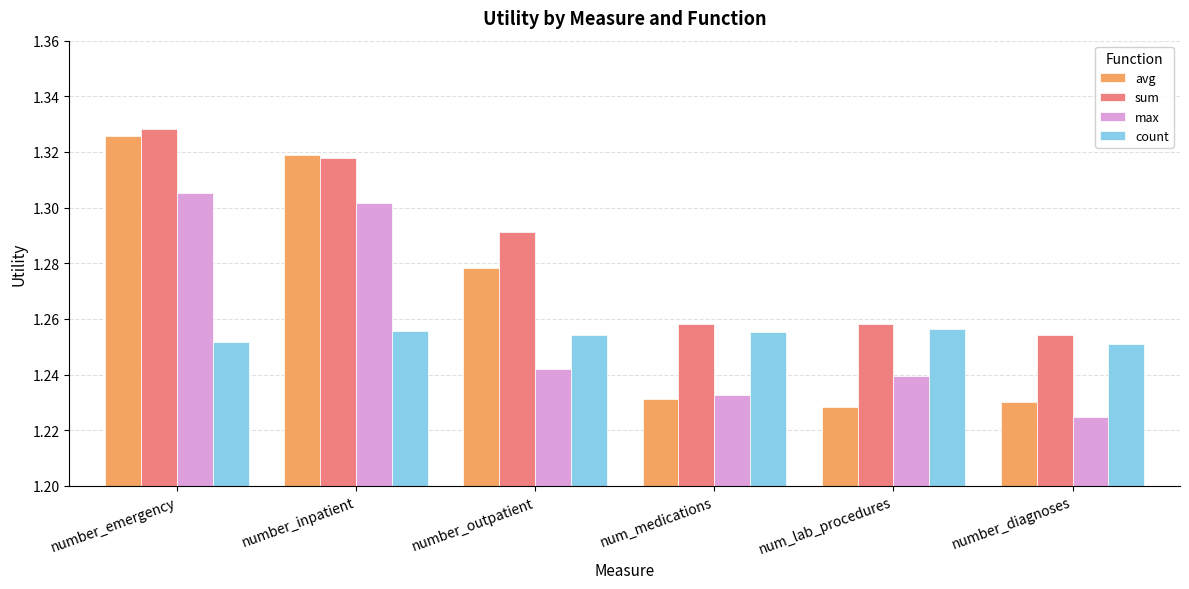

At how many categories does at least one series exceed 1?

6